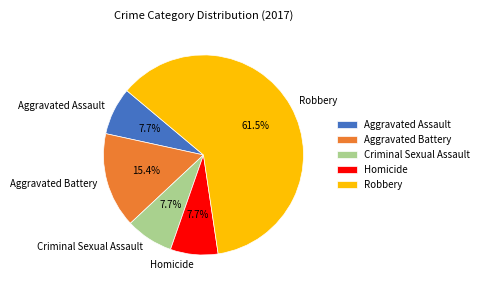

True or false: Homicide accounts for 8% of the total.

True